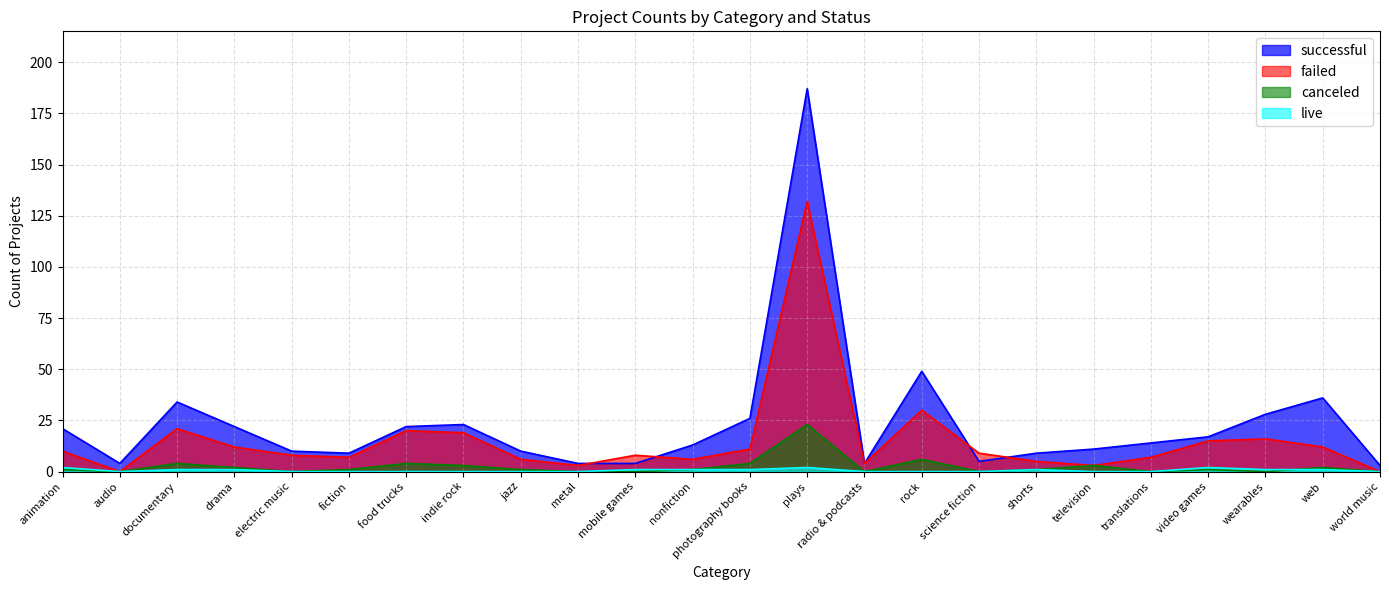

How many data points does each series have?

24